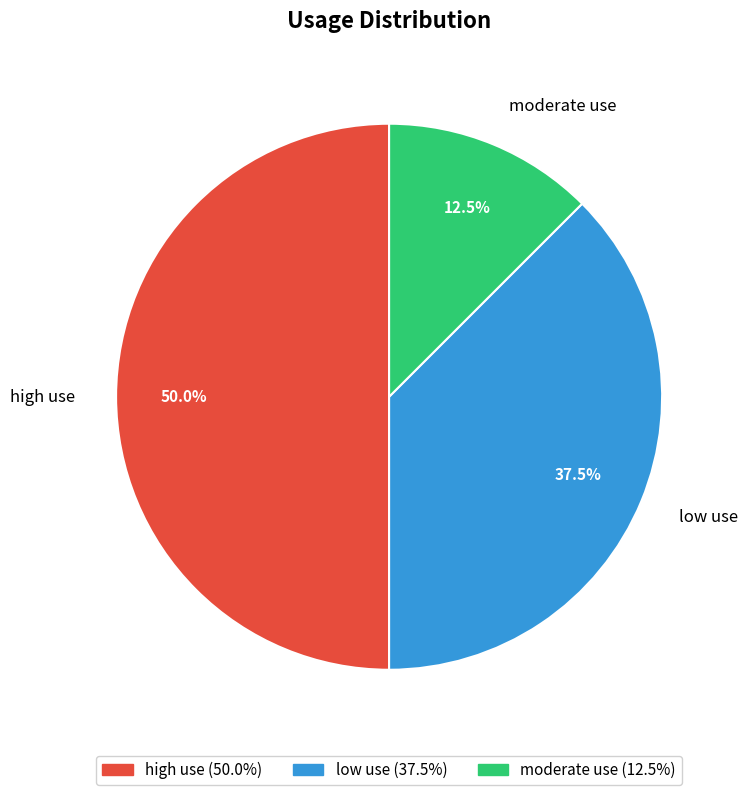

How much of the chart is everything except moderate use?

87.5%